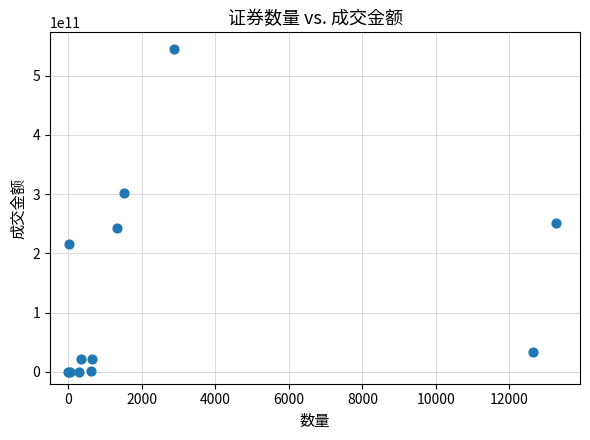

What Y value in the scatter plot is closest to 272937224130?

250542873415.6